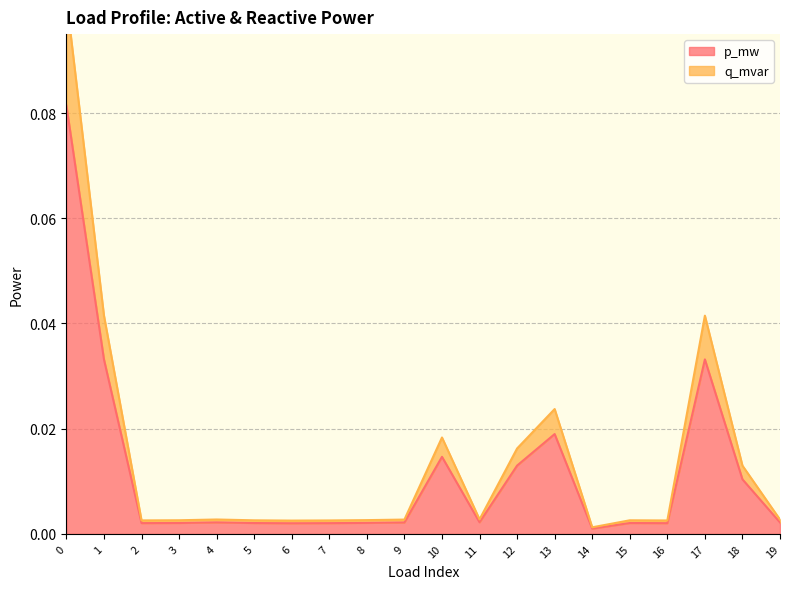

How many data points does each series have?

20